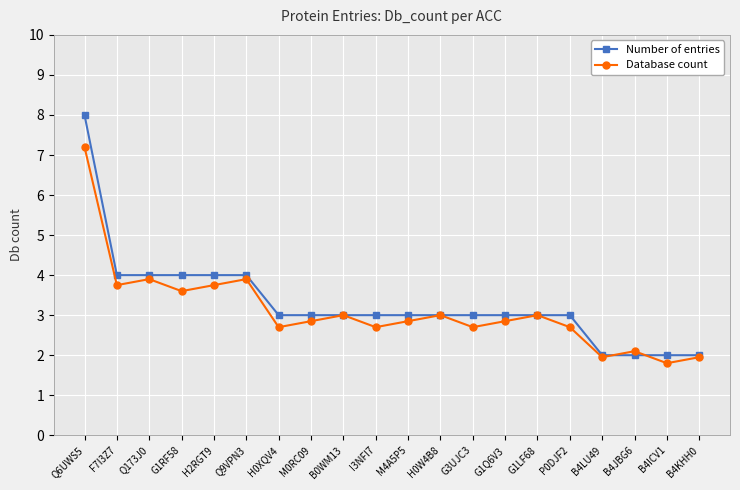

At how many categories does at least one series exceed 5?

1